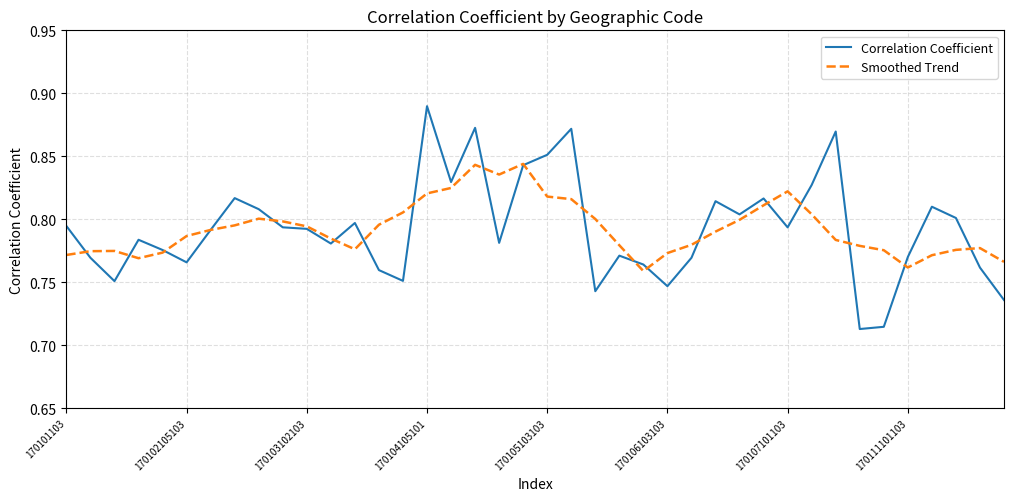

Rank the series by their maximum value, from highest to lowest.

Correlation Coefficient, Smoothed Trend